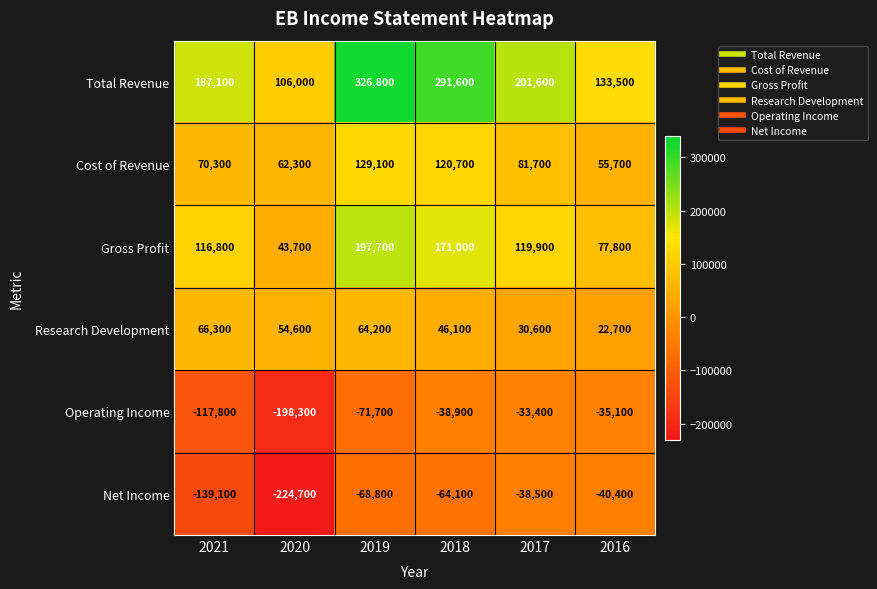

What is the difference between the maximum and minimum values in the Research Development series?

43600